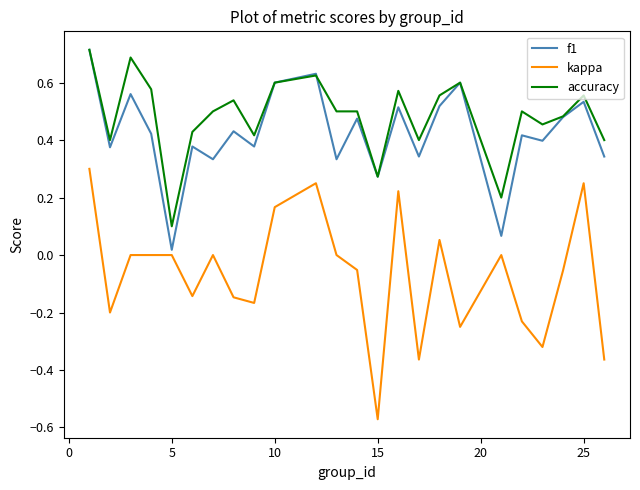

True or false: accuracy and kappa cross at least once.

False